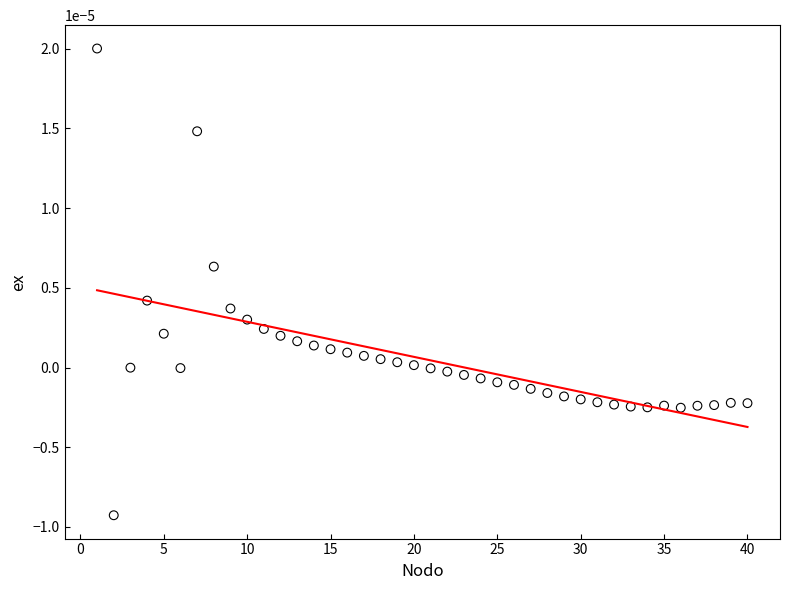

What is the range of X values (max minus min)?

39.0